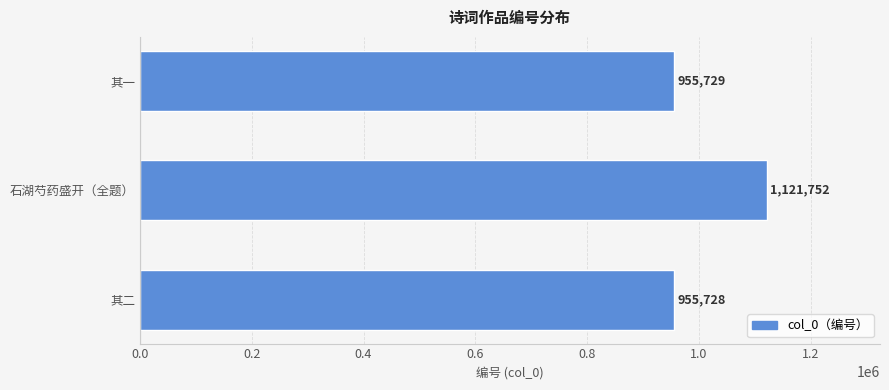

What is the average value?

1011070